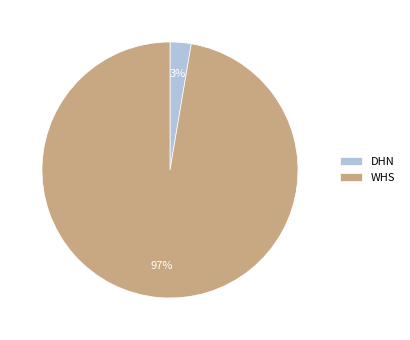

The DHN slice represents 3% of the pie. True or false?

True